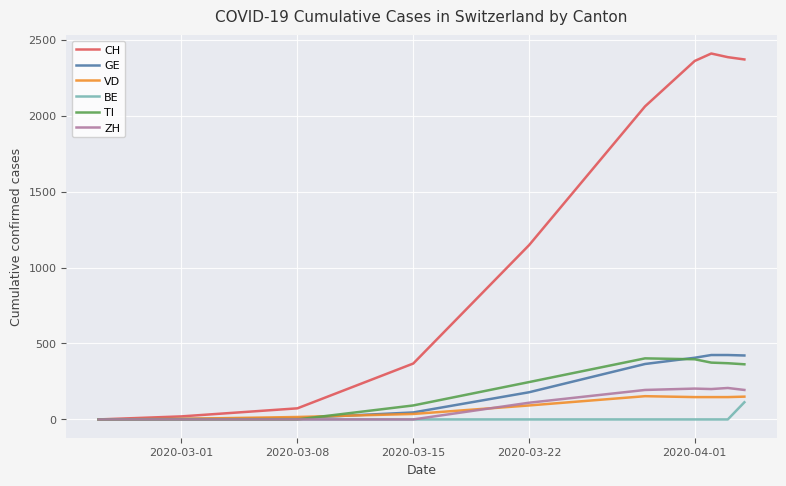

Which series has the widest spread of values?

CH